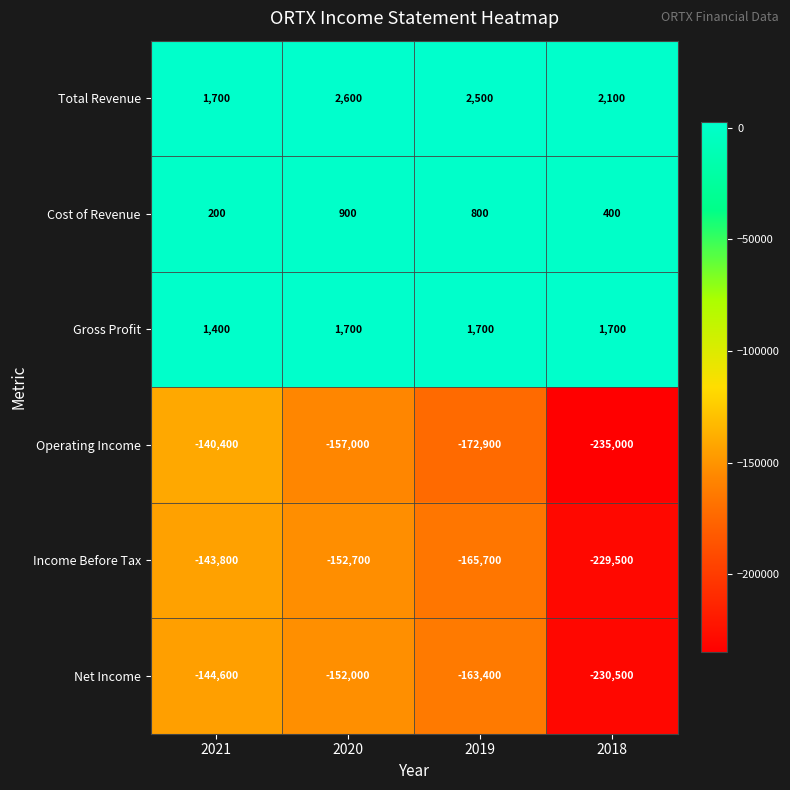

What is the difference between the Cost of Revenue values at 2020 and 2019?

100